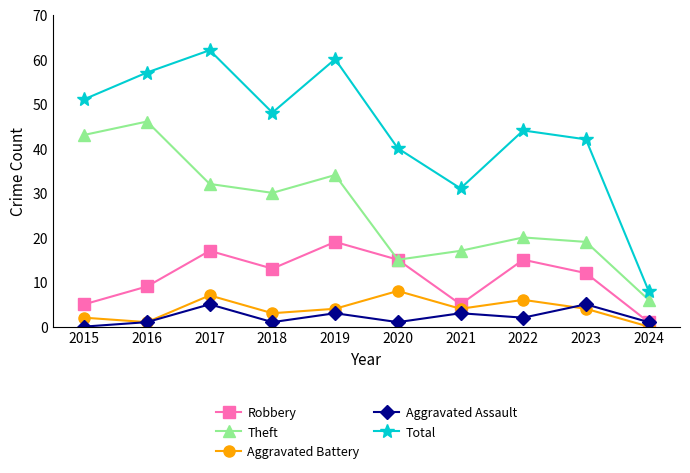

Rank the series by their maximum value, from lowest to highest.

Aggravated Assault, Aggravated Battery, Robbery, Theft, Total